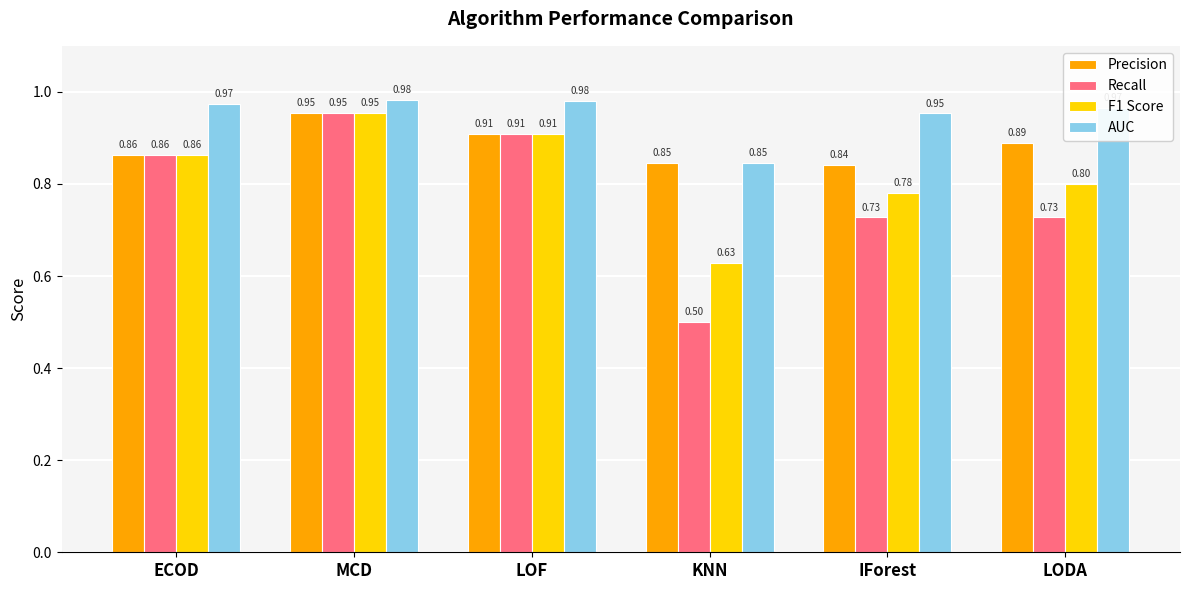

Which series has the largest range (max minus min)?

Recall